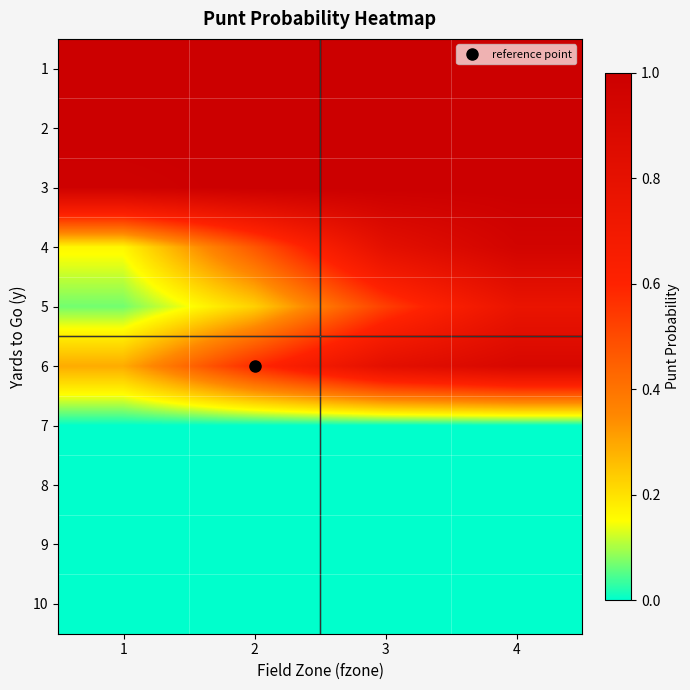

What is the total value across all series at 3?

5.2